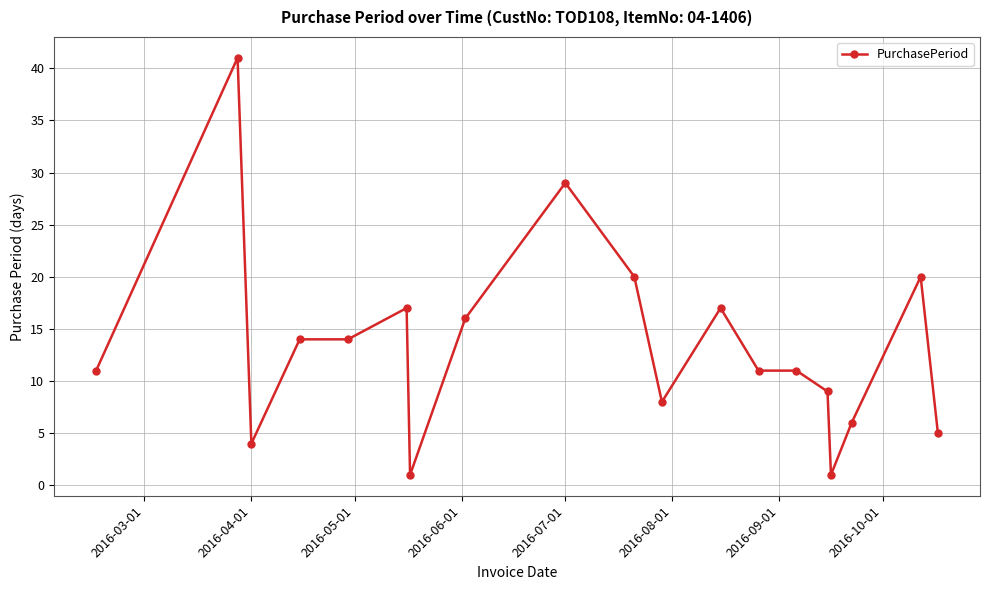

What is the value of the 2nd point from the left?

41